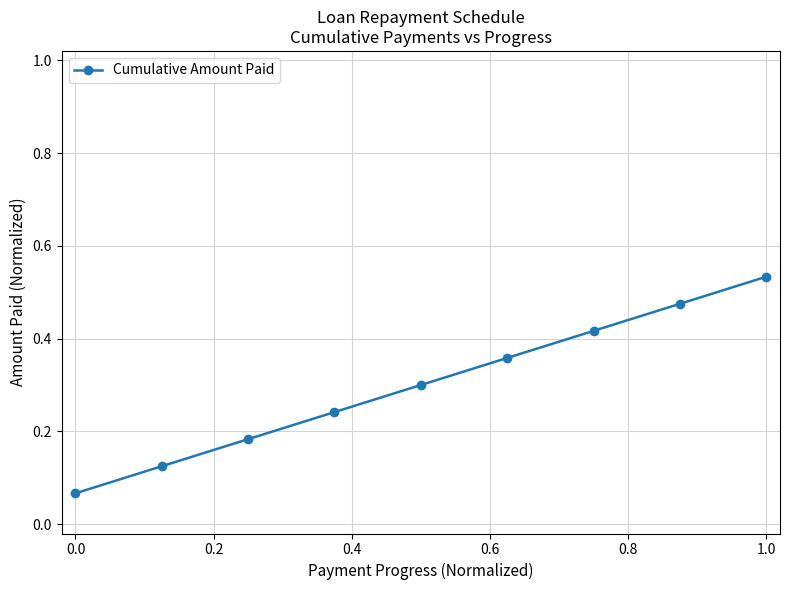

What is the sum of all values?

2.7